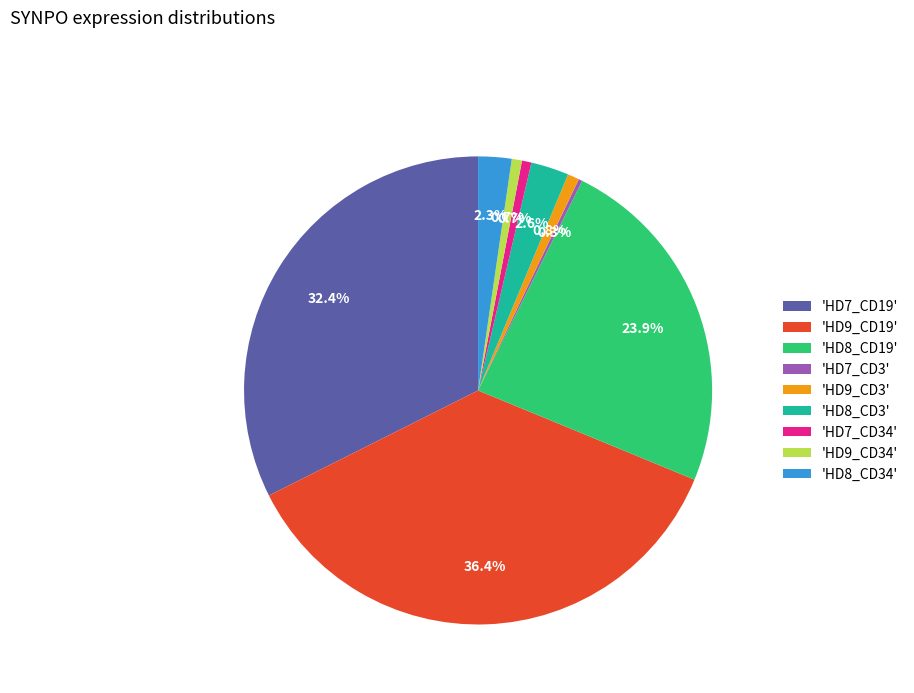

What portion of the pie excludes 'HD9_CD34'?

99.3%